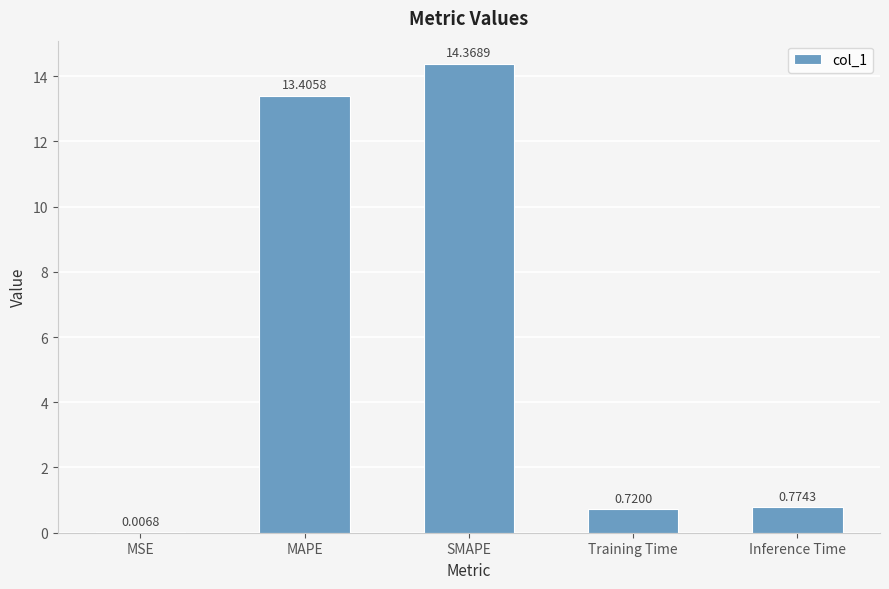

Which label corresponds to the largest value in the chart?

SMAPE